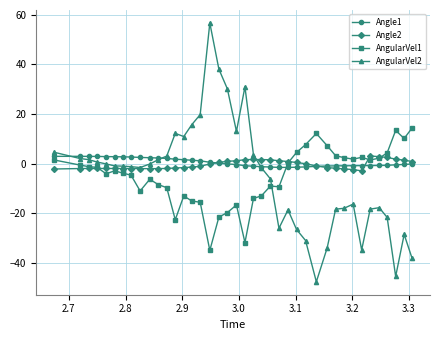

Which series has the widest spread of values?

AngularVel2